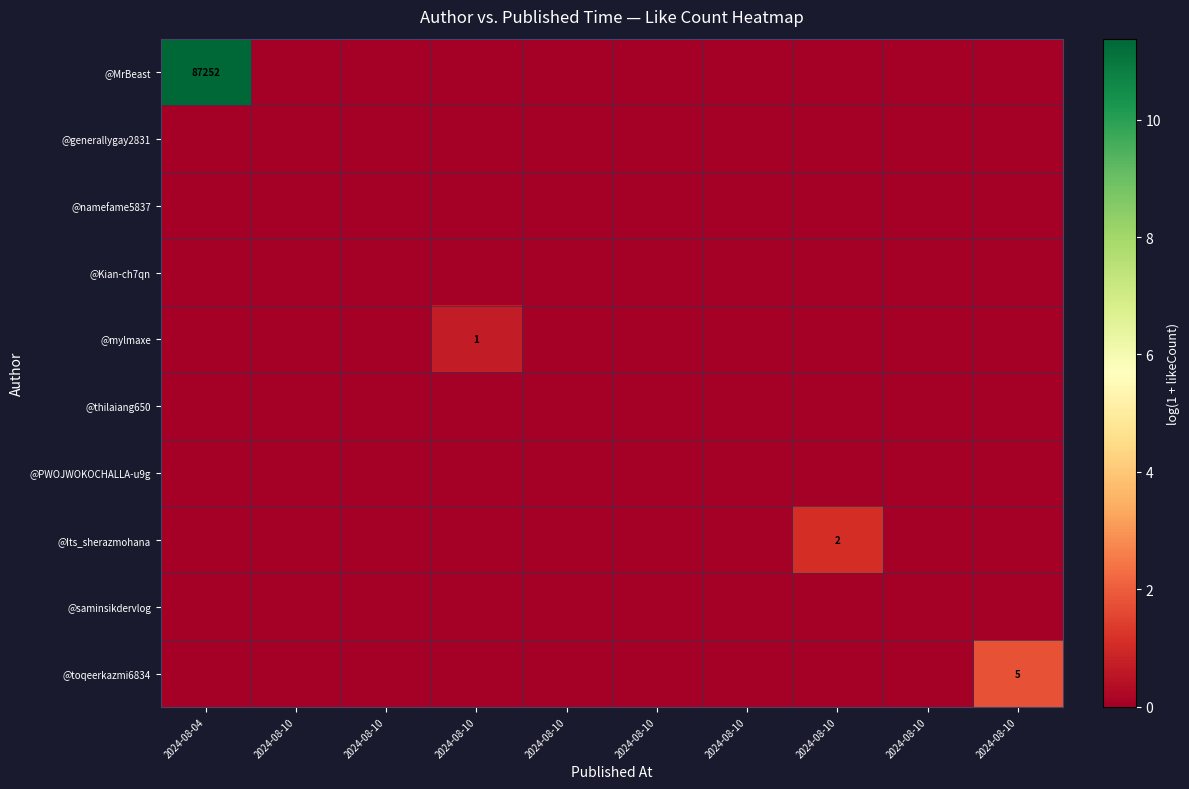

List the labels in order of @generallygay2831 value, largest first.

2024-08-04, 2024-08-10, 2024-08-10, 2024-08-10, 2024-08-10, 2024-08-10, 2024-08-10, 2024-08-10, 2024-08-10, 2024-08-10